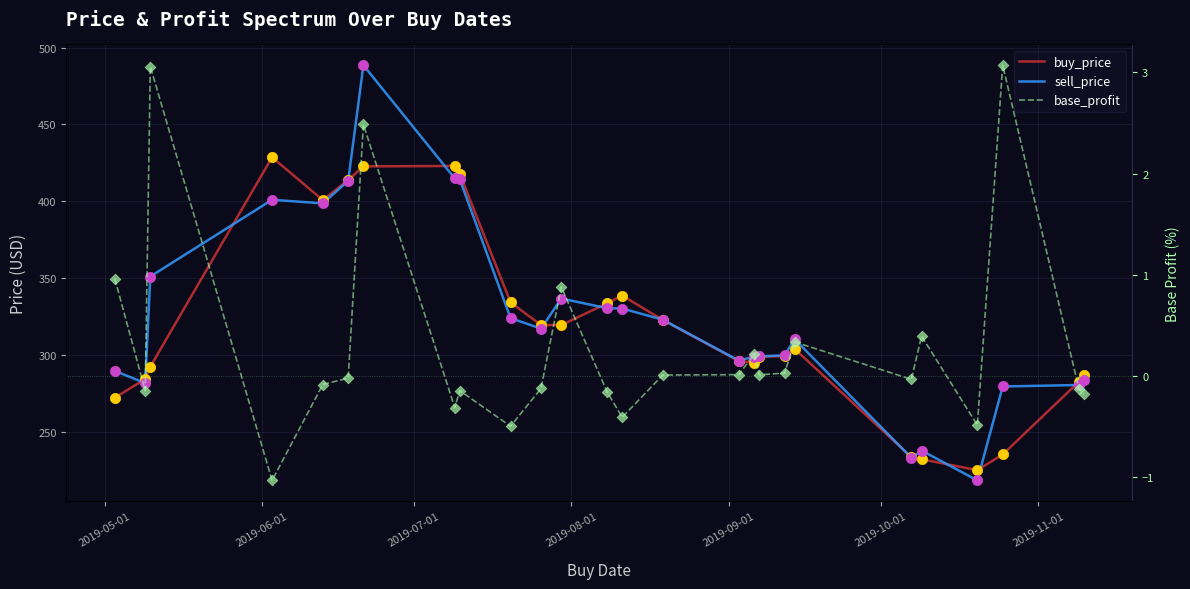

Which series contains the highest Y value?

sell_price